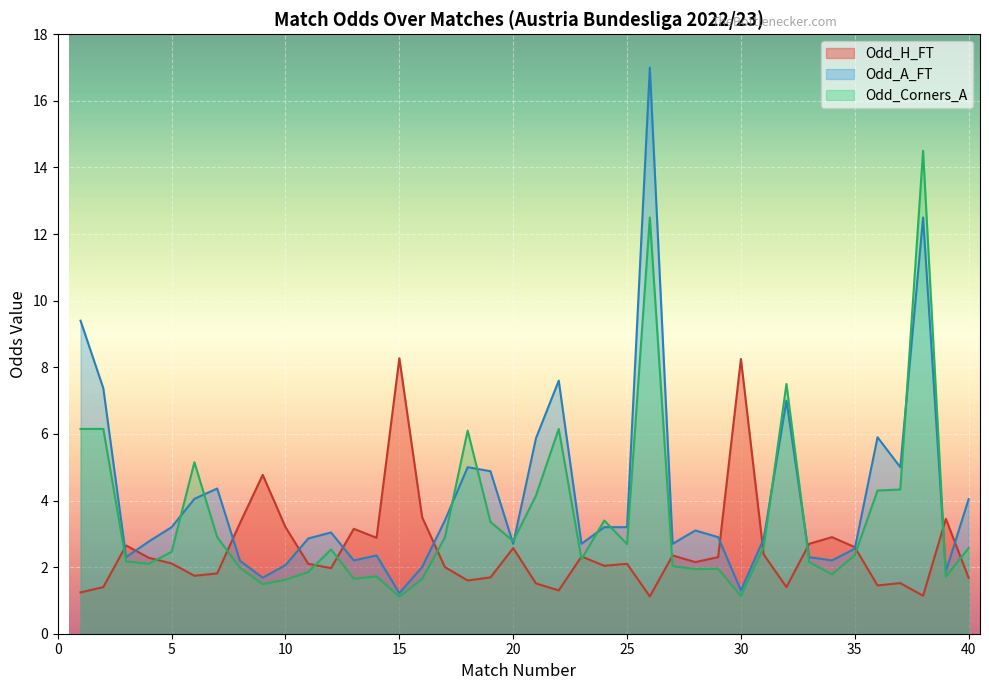

Rank the series by their maximum value, from highest to lowest.

Odd_A_FT, Odd_Corners_A, Odd_H_FT